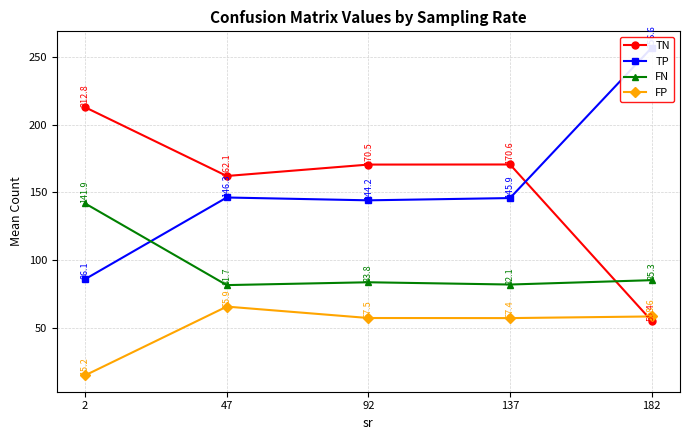

How many data points in FP are above 57?

4